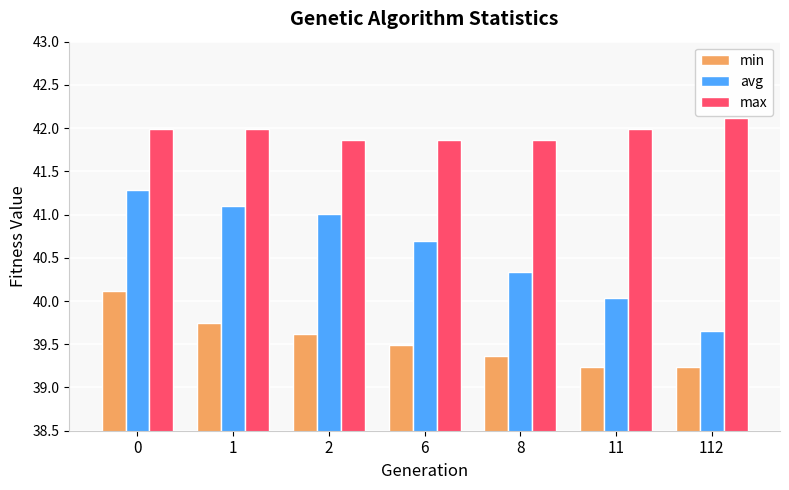

What is the sum of the avg values at 2 and 6?

81.7